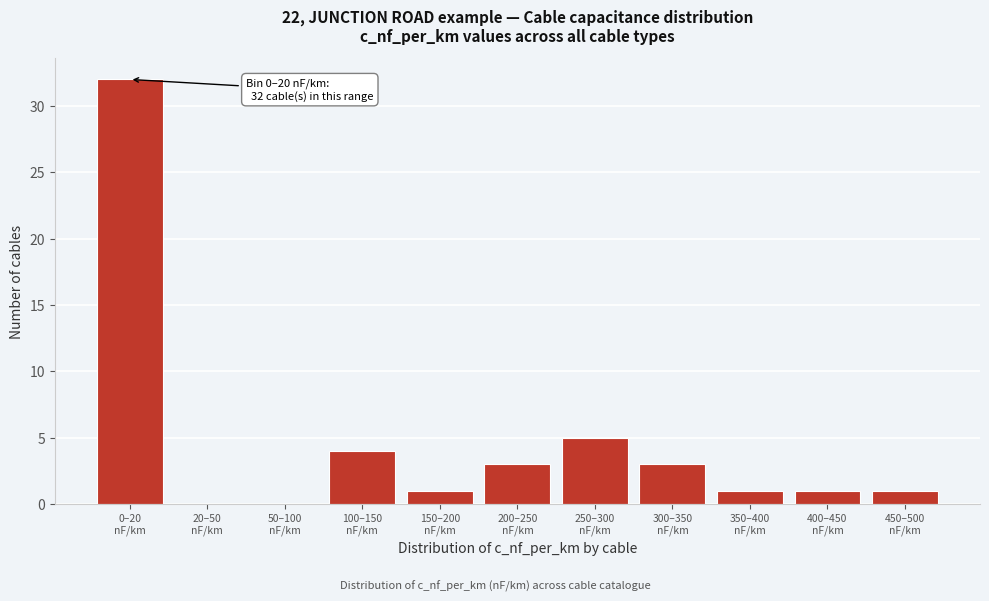

What is the greatest value displayed?

32